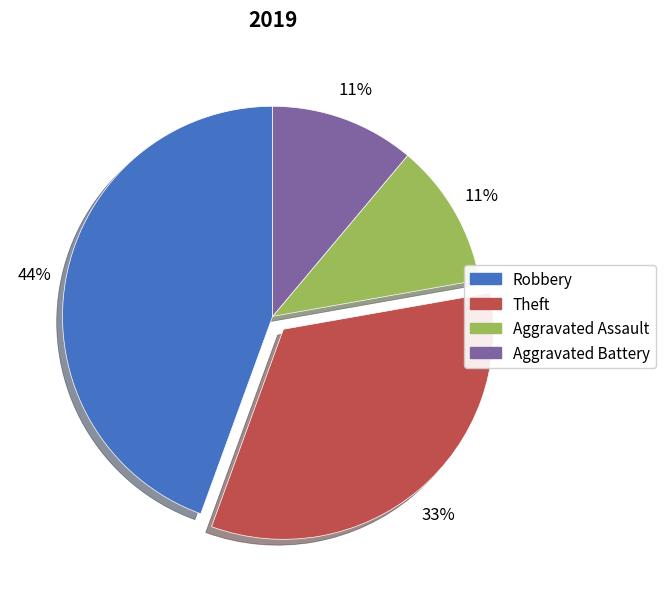

Is it true that Aggravated Battery is 11% of the pie?

True